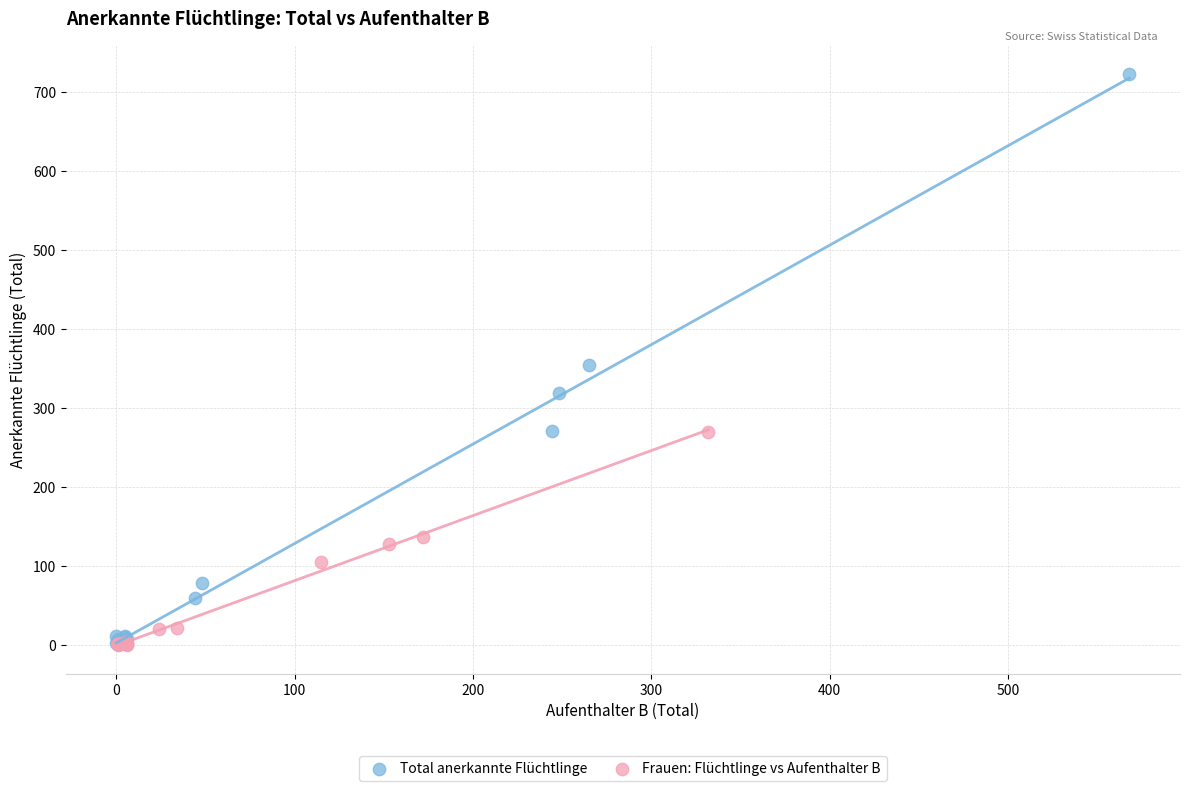

Which series reaches the maximum Y coordinate?

Total anerkannte Flüchtlinge